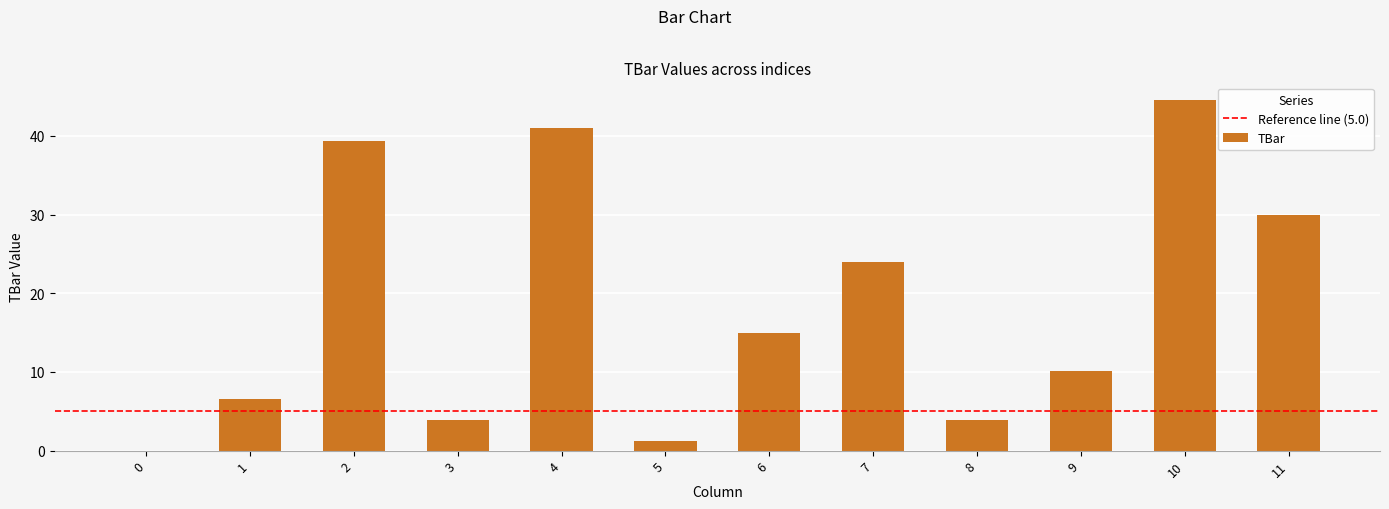

Is it true that the value at 9 is 10.2?

True